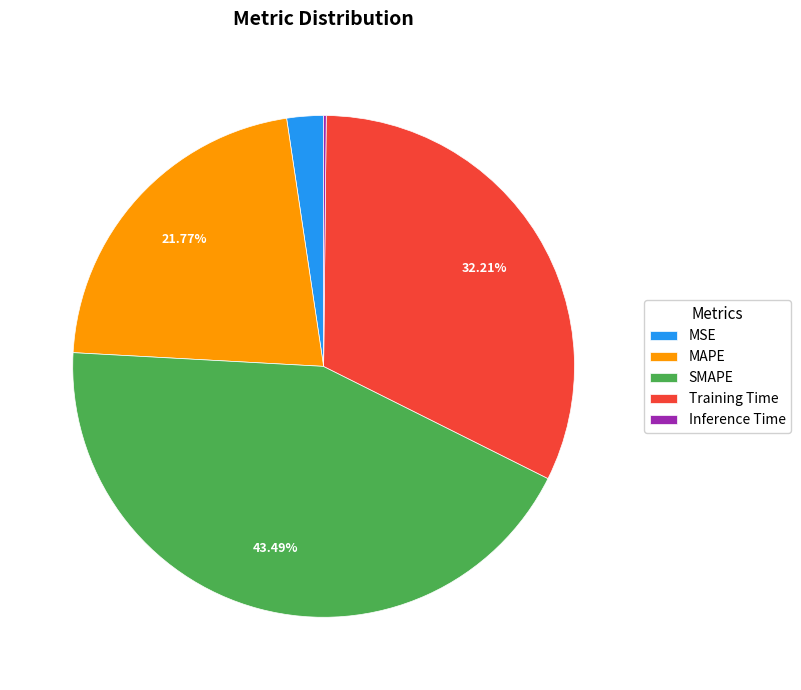

Is MAPE the majority of the pie?

No